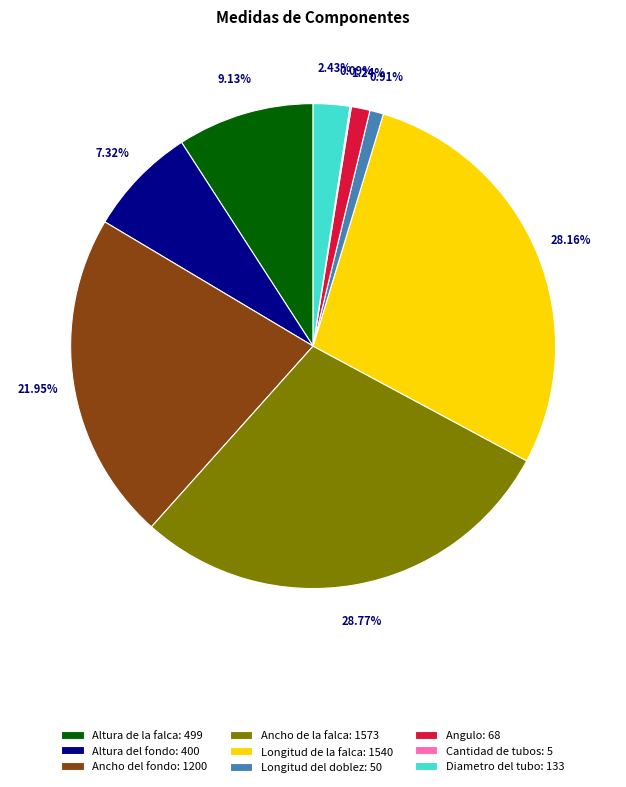

To the nearest percent, what portion does Longitud del doblez represent?

1%